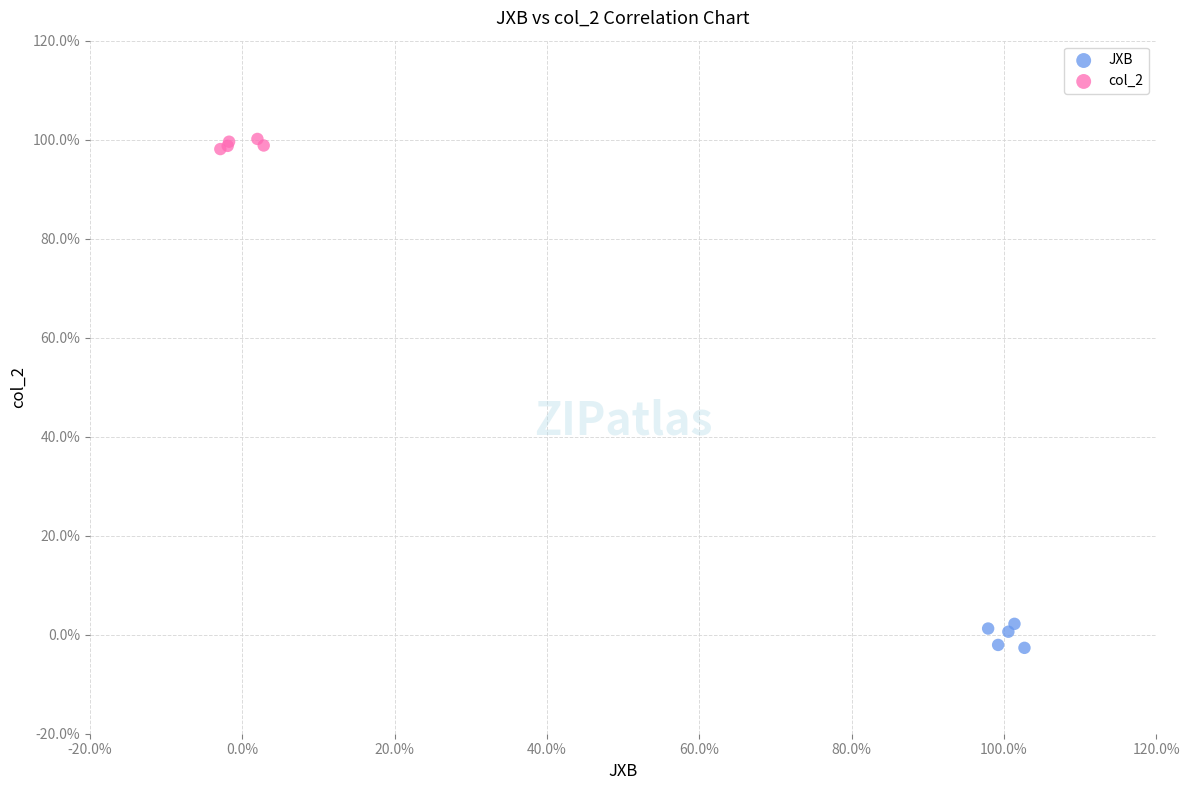

Which series has the largest Y range (max minus min)?

JXB